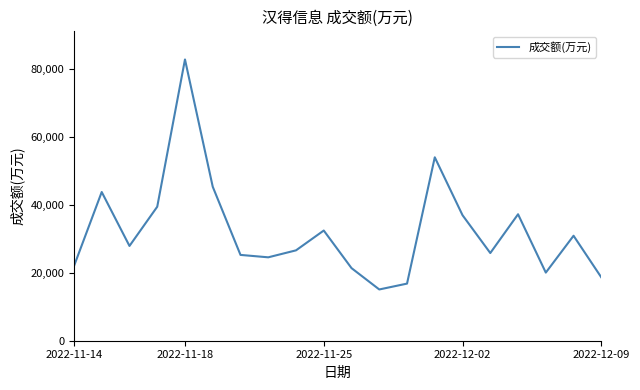

What is the smallest value displayed?

15101